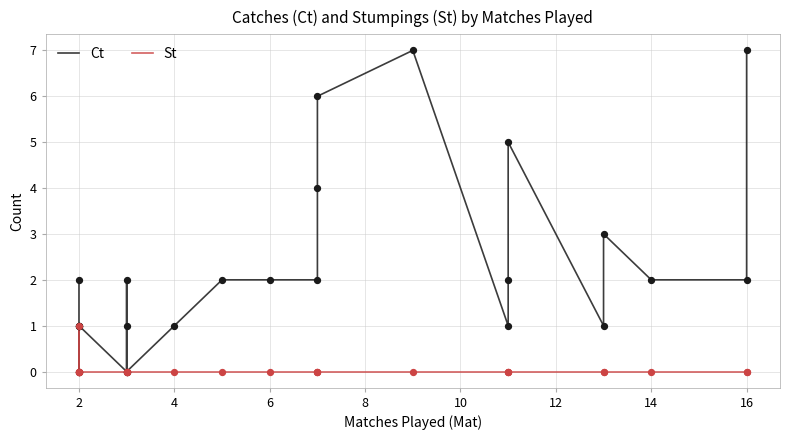

Which series has the largest total across all categories?

Ct